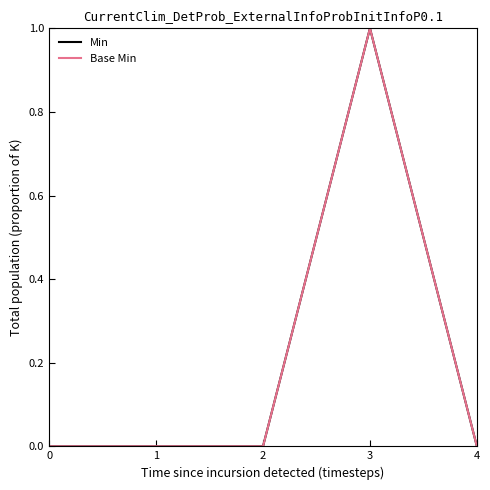

True or false: Base Min and Min intersect in this chart.

False